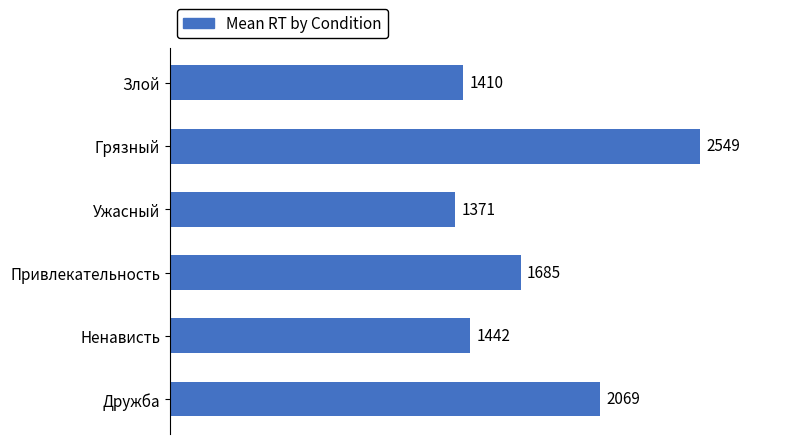

List the labels in order of value, largest first.

Грязный, Дружба, Привлекательность, Ненависть, Злой, Ужасный